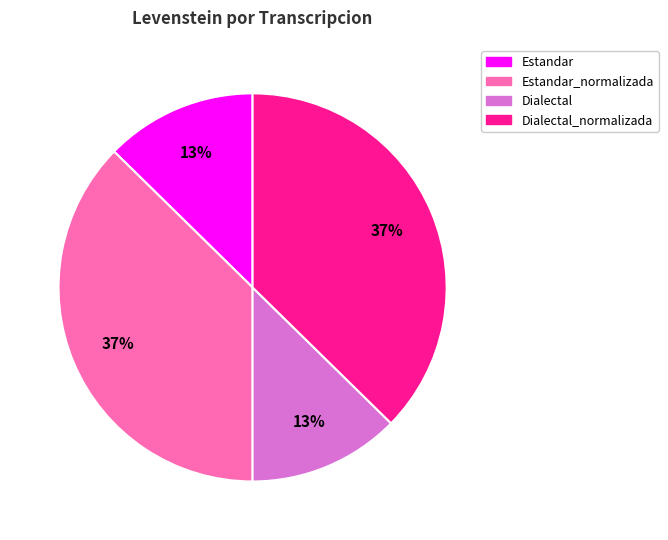

Does Dialectal represent more than half of the total?

No